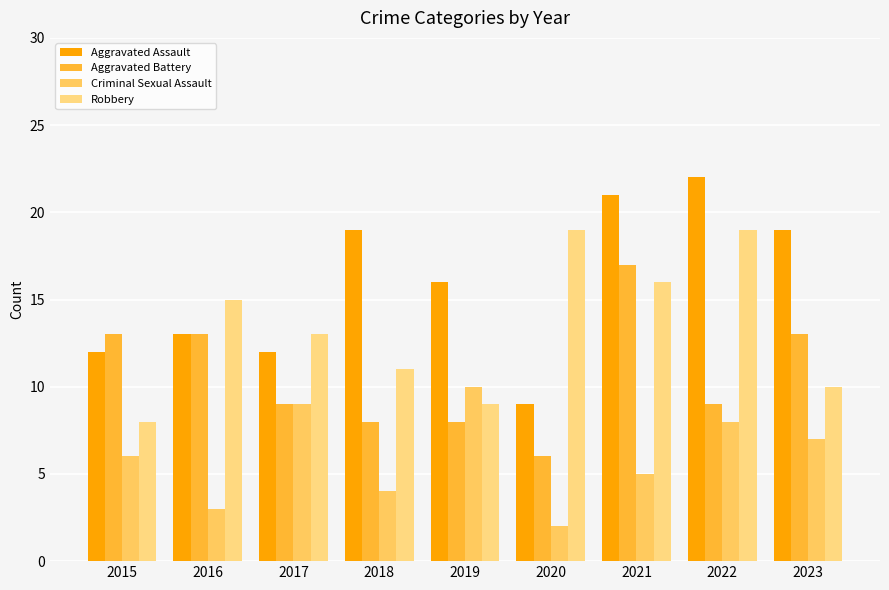

True or false: Aggravated Battery has a value of 6 at 2020.

True